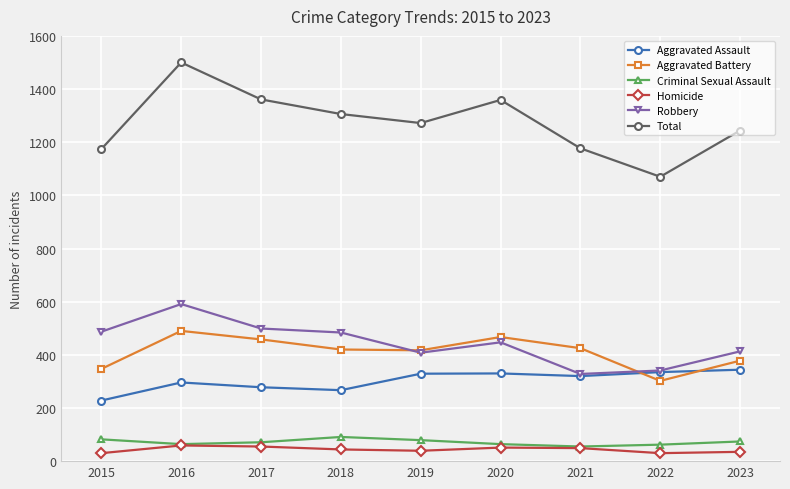

Where does the Aggravated Battery series first go above 420?

2016